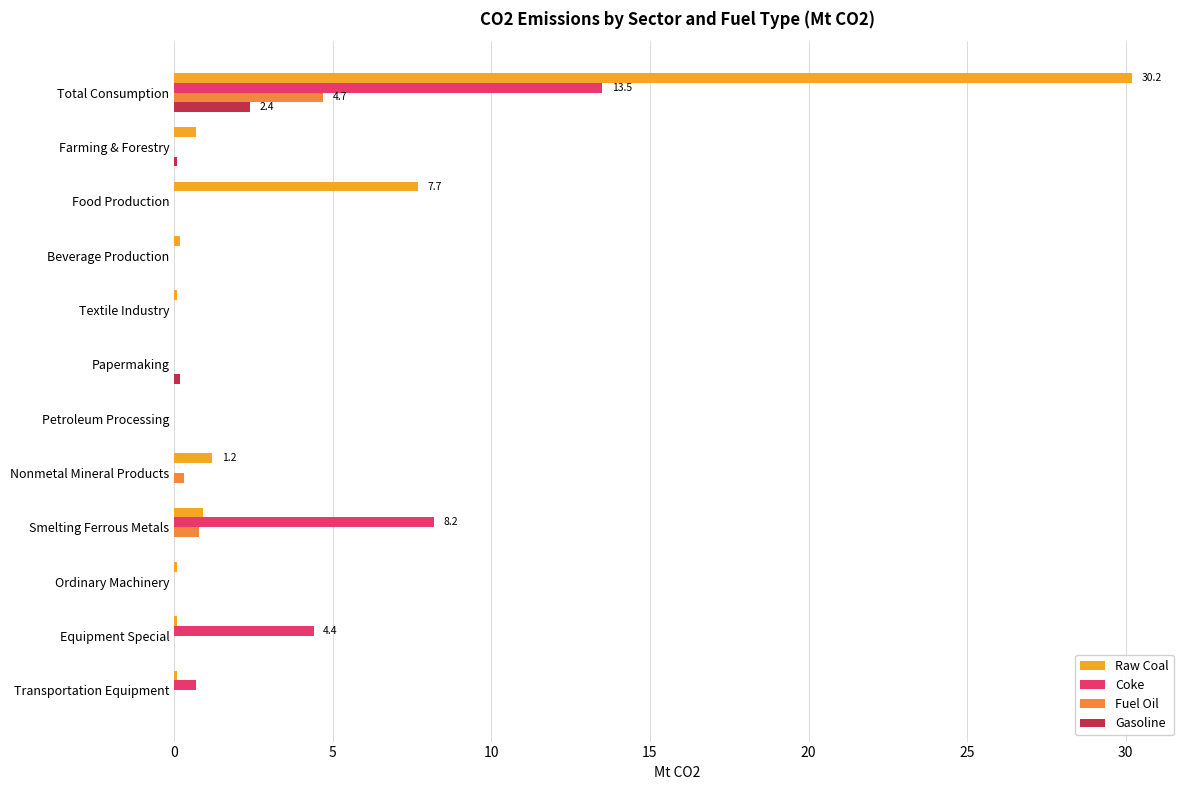

What is the highest value of the Fuel Oil series?

4.7